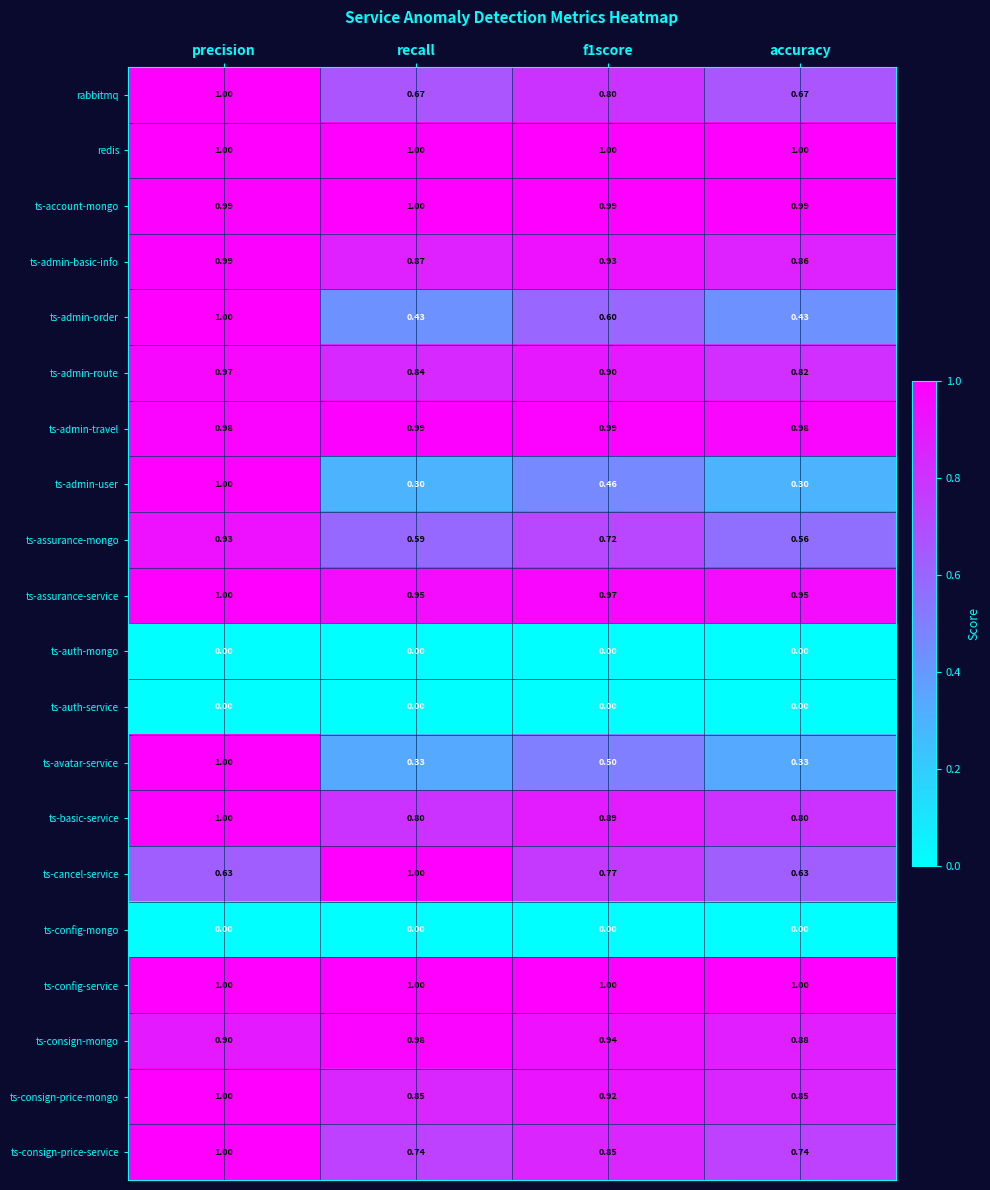

At which category is the sum across all series the highest?

precision